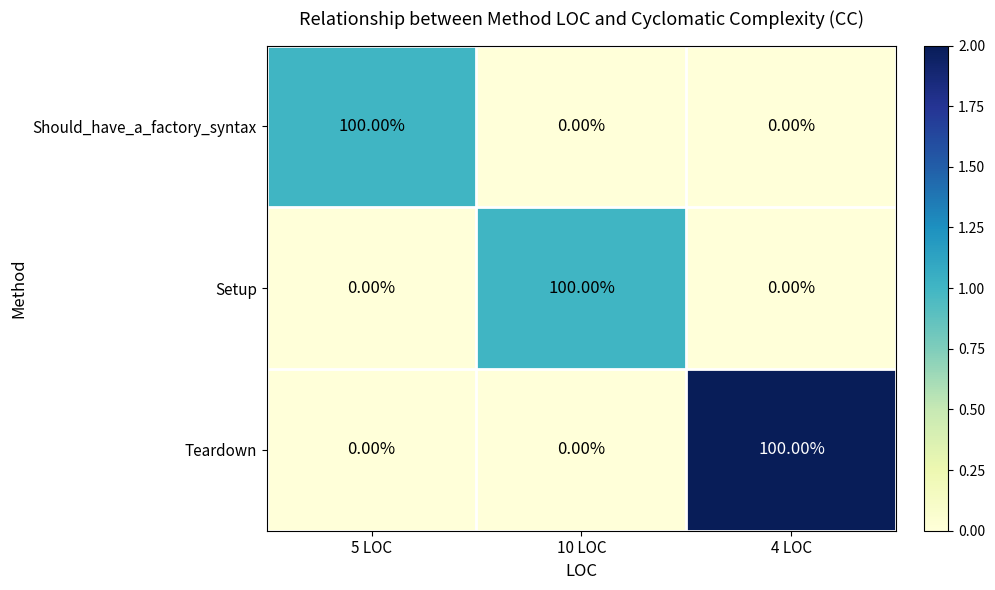

At how many categories does at least one series exceed 92?

3